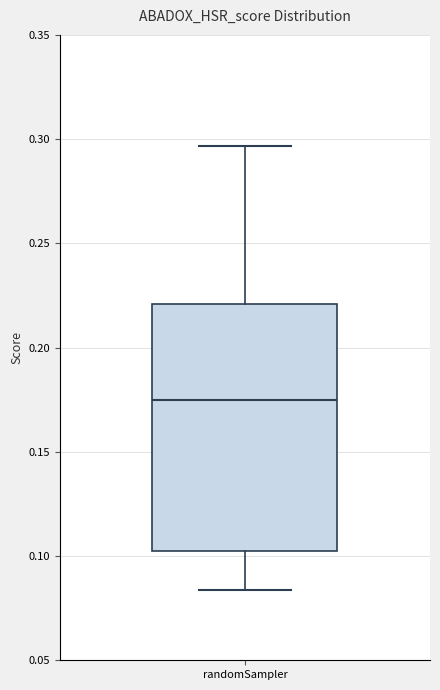

Read this box plot against the y-axis: the position of the median line, the range covered by the box, and the ends of both whiskers. The values are not printed on the chart, so give them approximately, as read against the axis.

median 0.175, box 0.100 to 0.220, whiskers 0.085 to 0.295